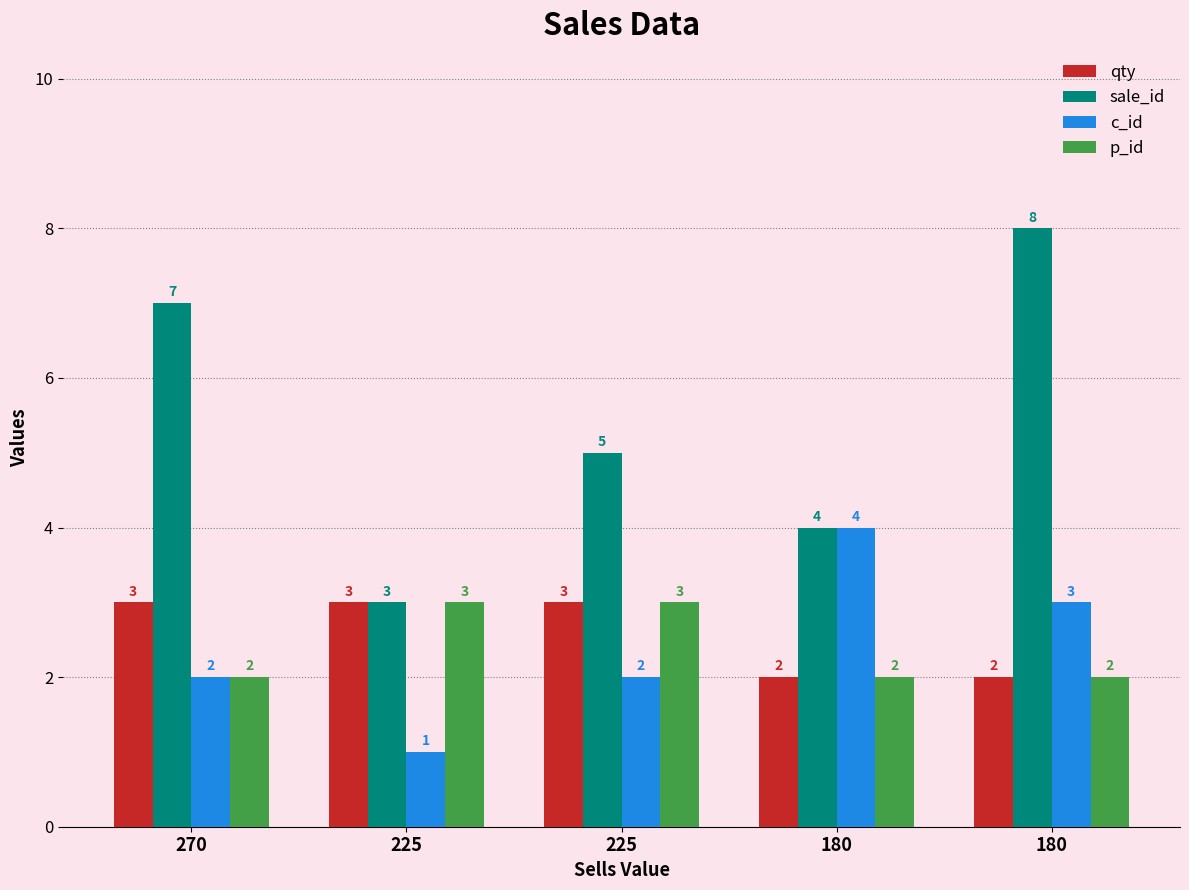

True or false: p_id has a value of 2 at 180.

True